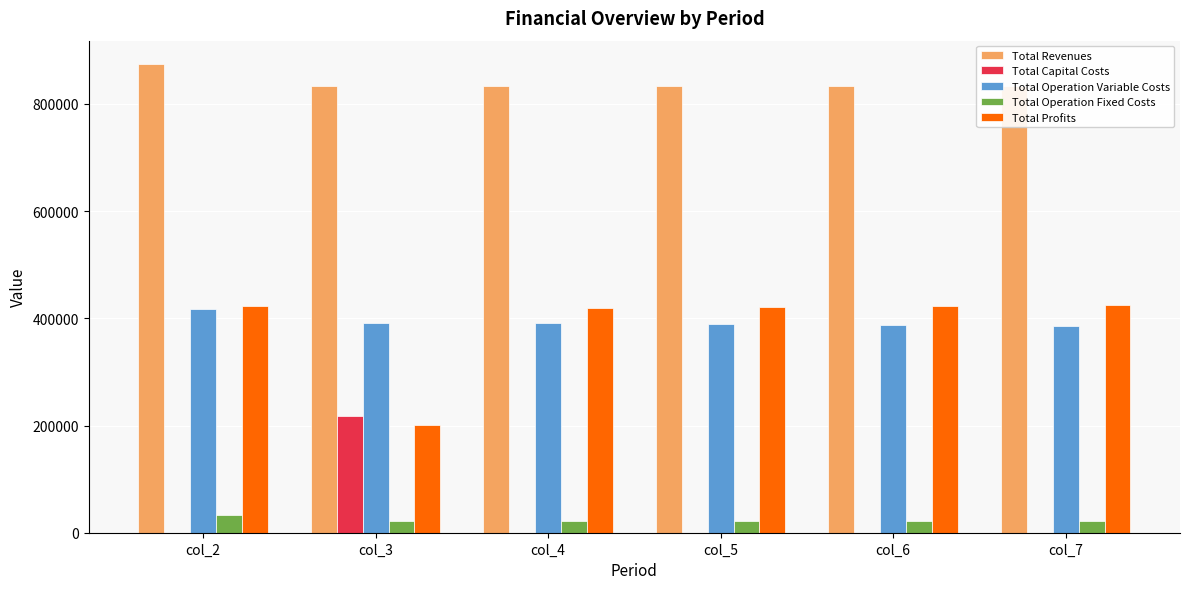

How many data points does each series have?

6